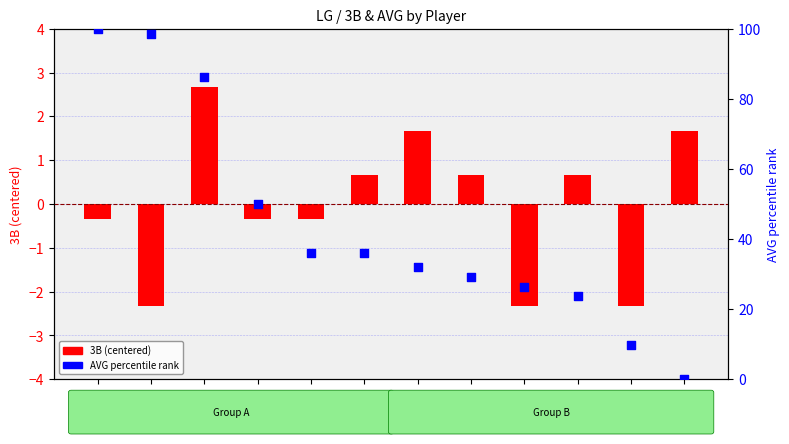

At which category is the sum across all series the highest?

서용빈